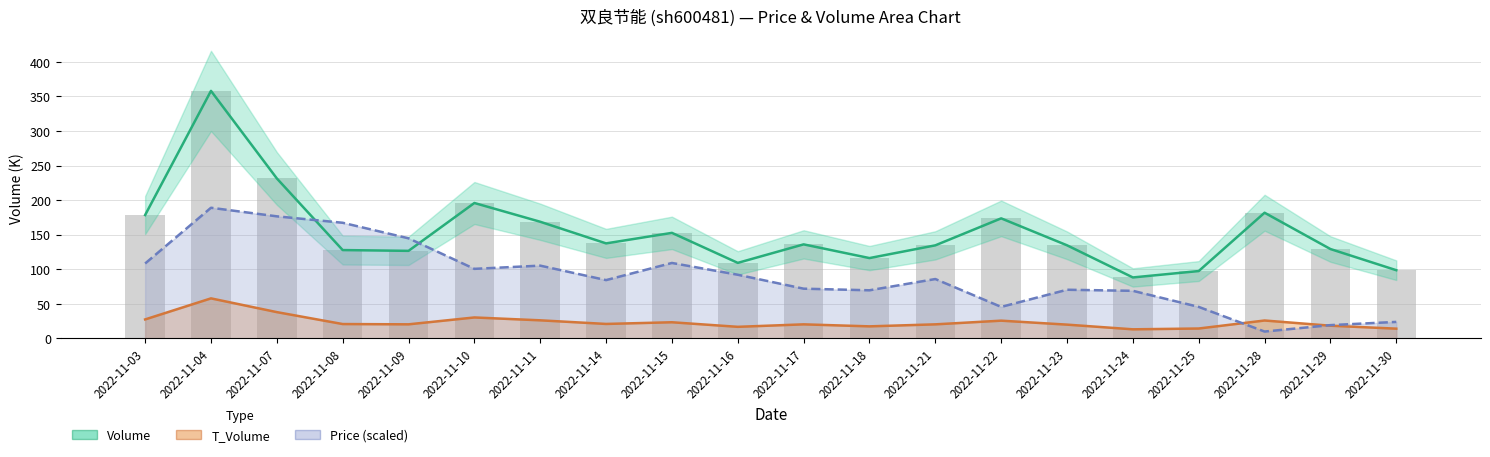

Rank the series at 2022-11-08 from highest to lowest value.

Price (scaled), Volume, T_Volume